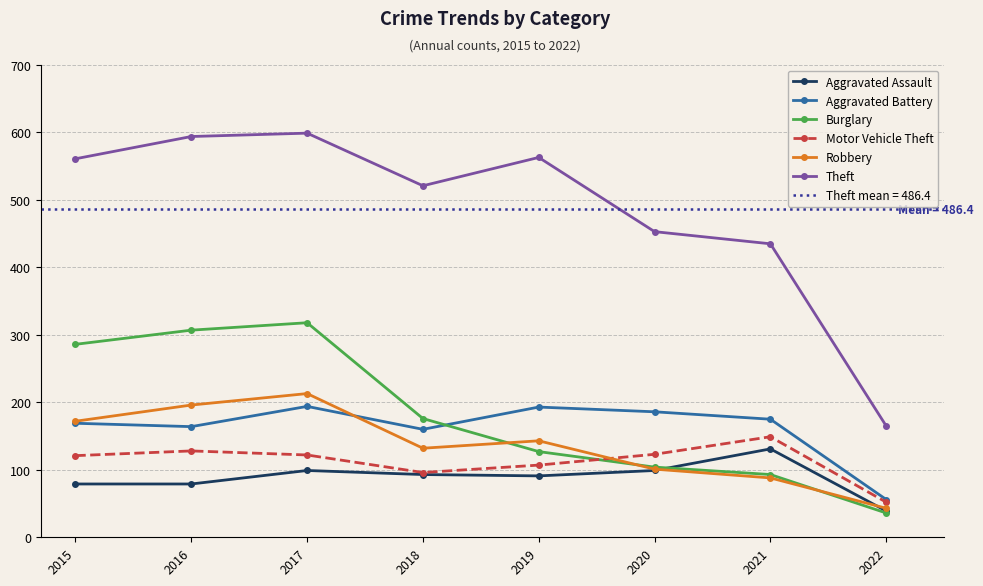

Which series changed the most between 2016 and 2021?

Burglary